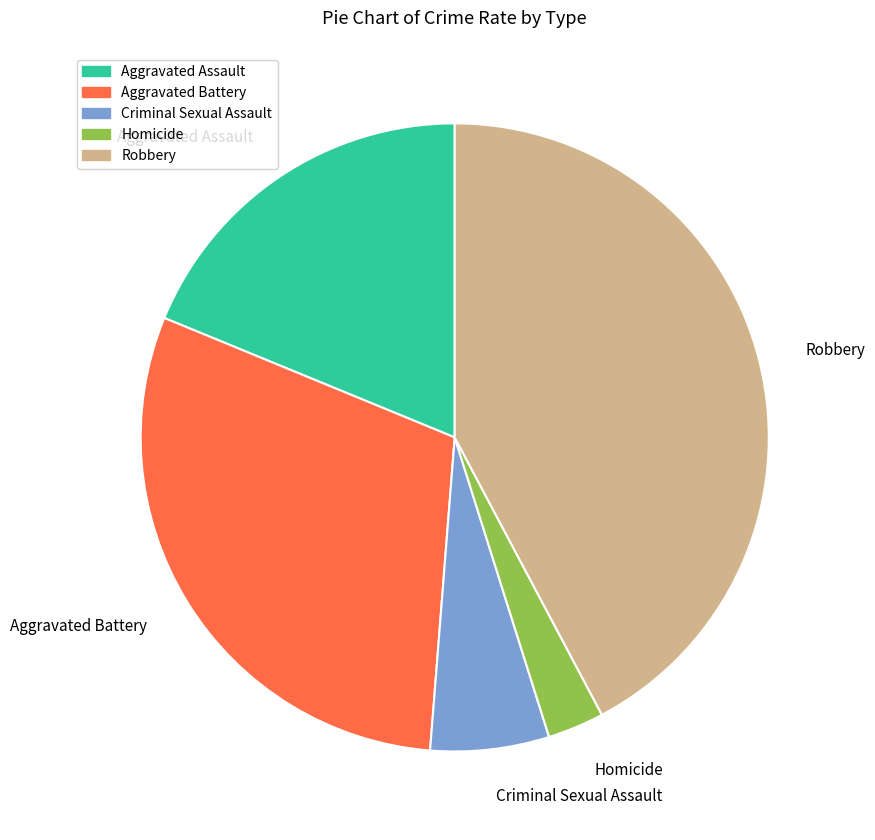

Which category has the smallest portion of the pie?

Homicide